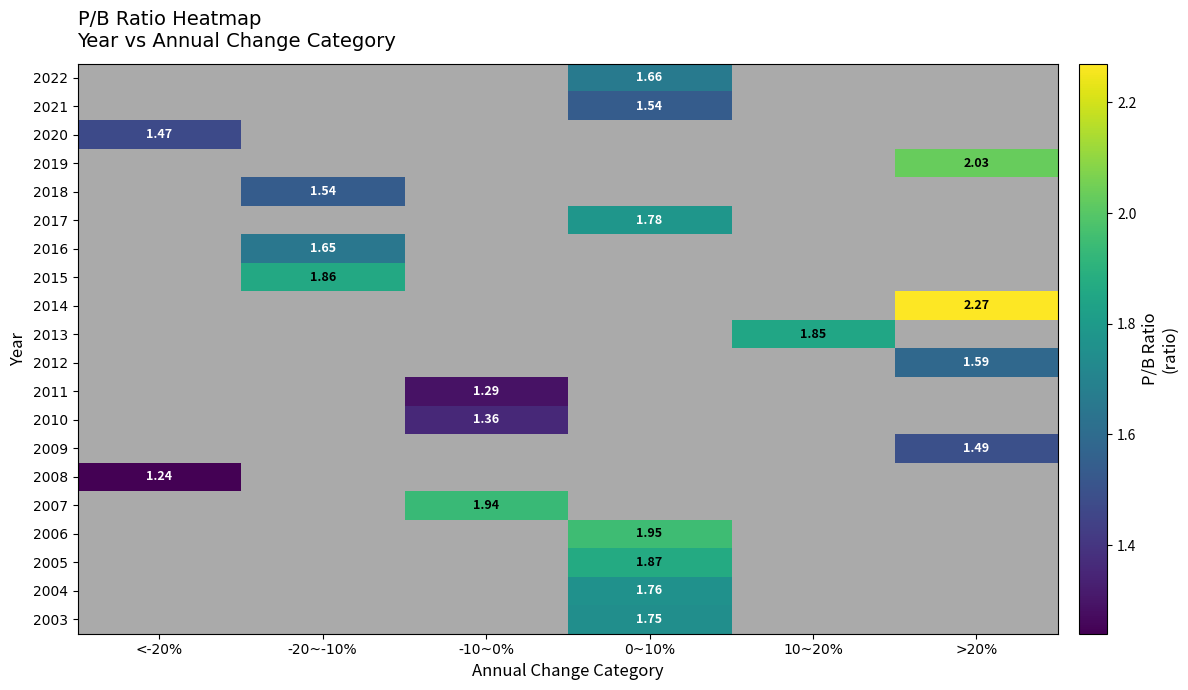

What is the minimum value shown in the chart?

1.2